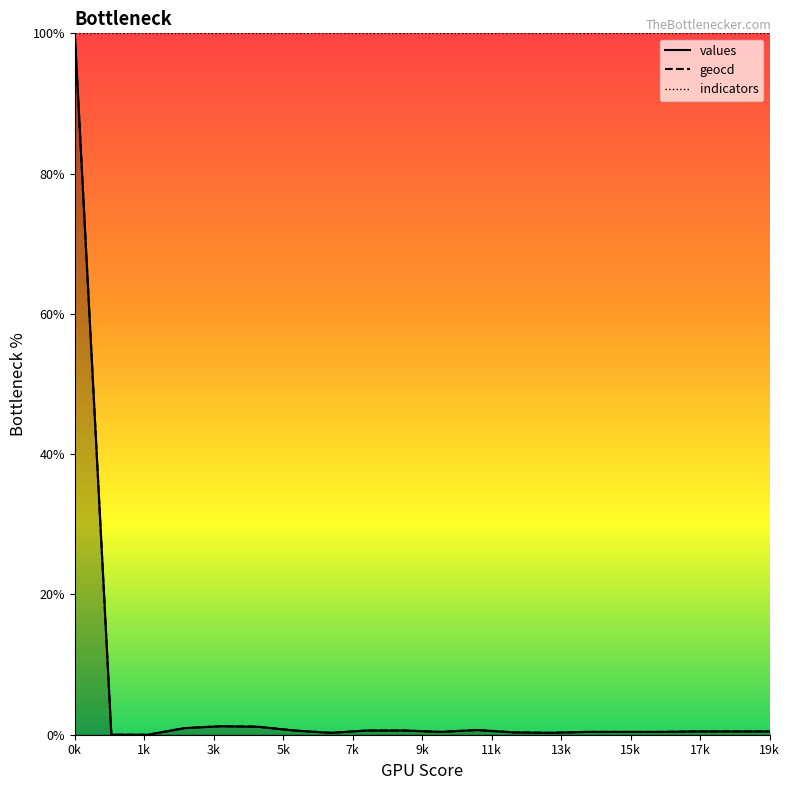

What is the value of the geocd point at the 19th from the left?

0.5